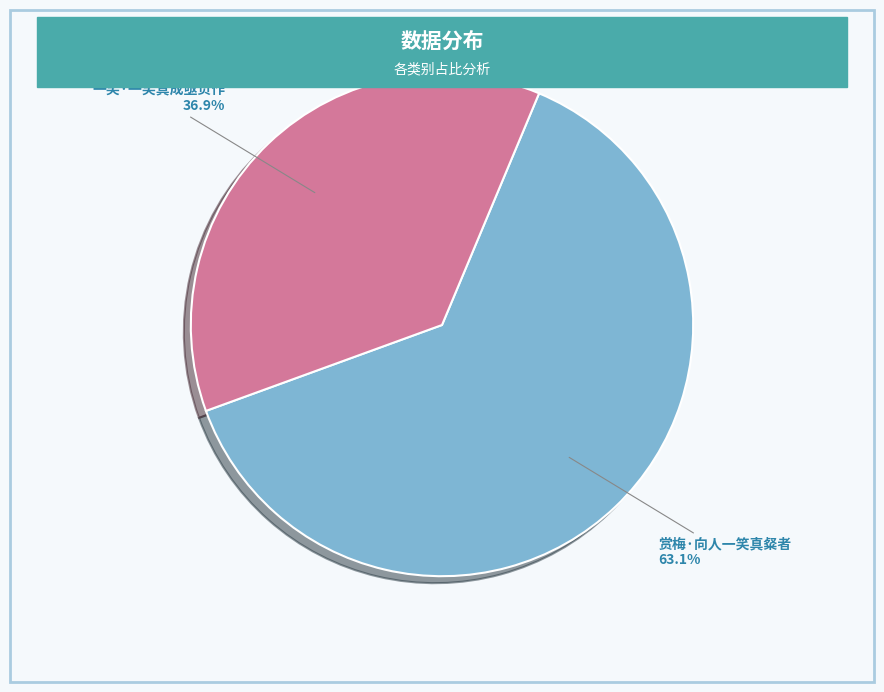

The 一笑·一笑真成亟负作 slice represents 37% of the pie. True or false?

True